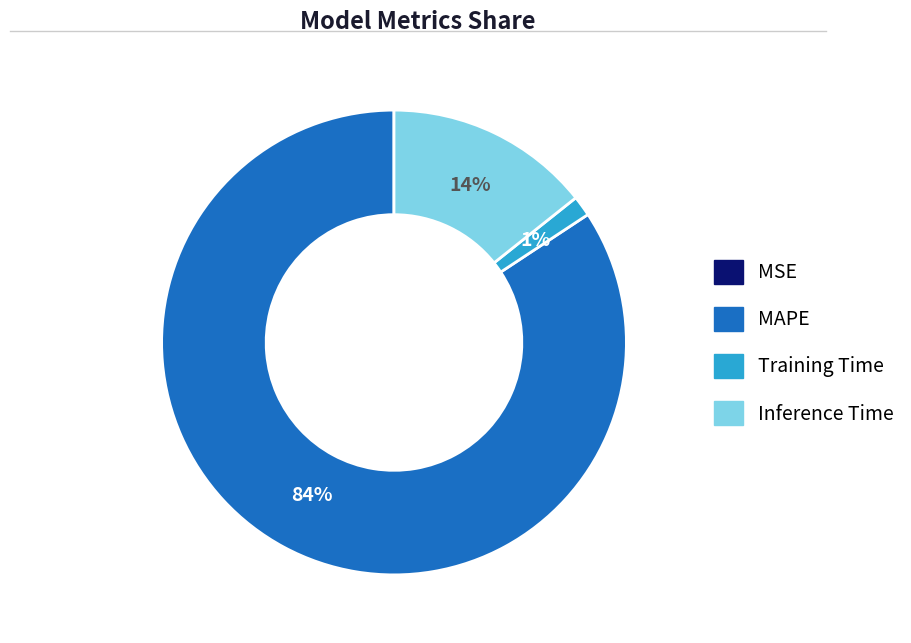

Which slice is the largest?

MAPE